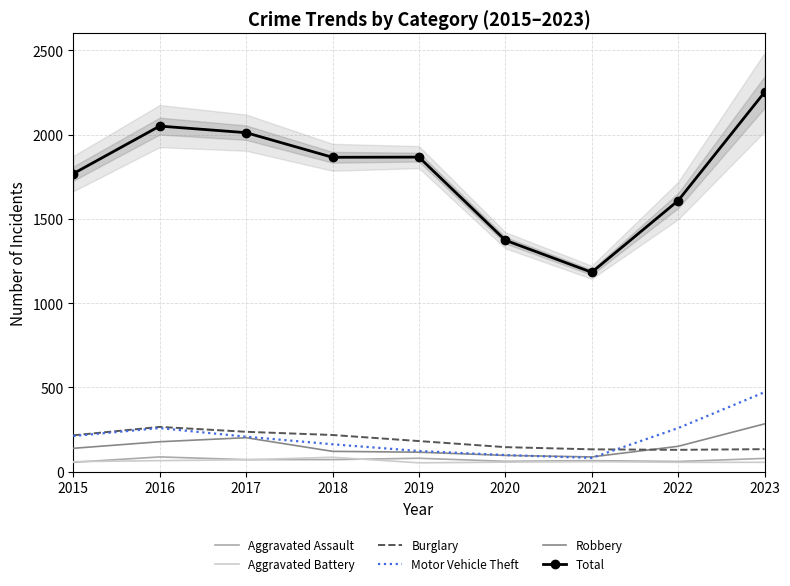

Is the value of Aggravated Assault at 2018 greater than the value of Burglary at 2016?

No